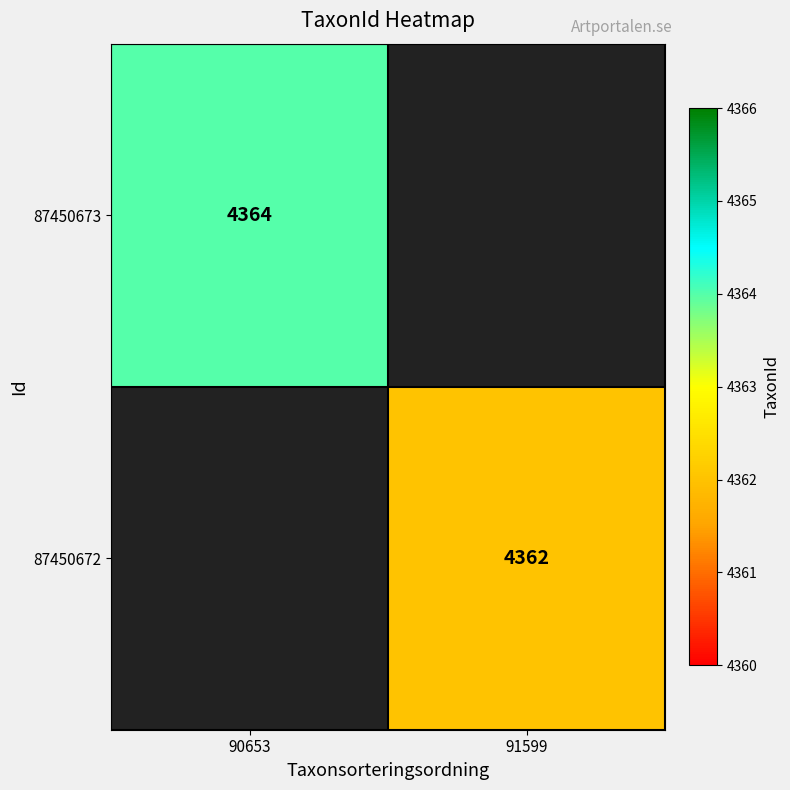

Is the value of 87450673 at 90653 greater than the value of 87450672 at 91599?

Yes